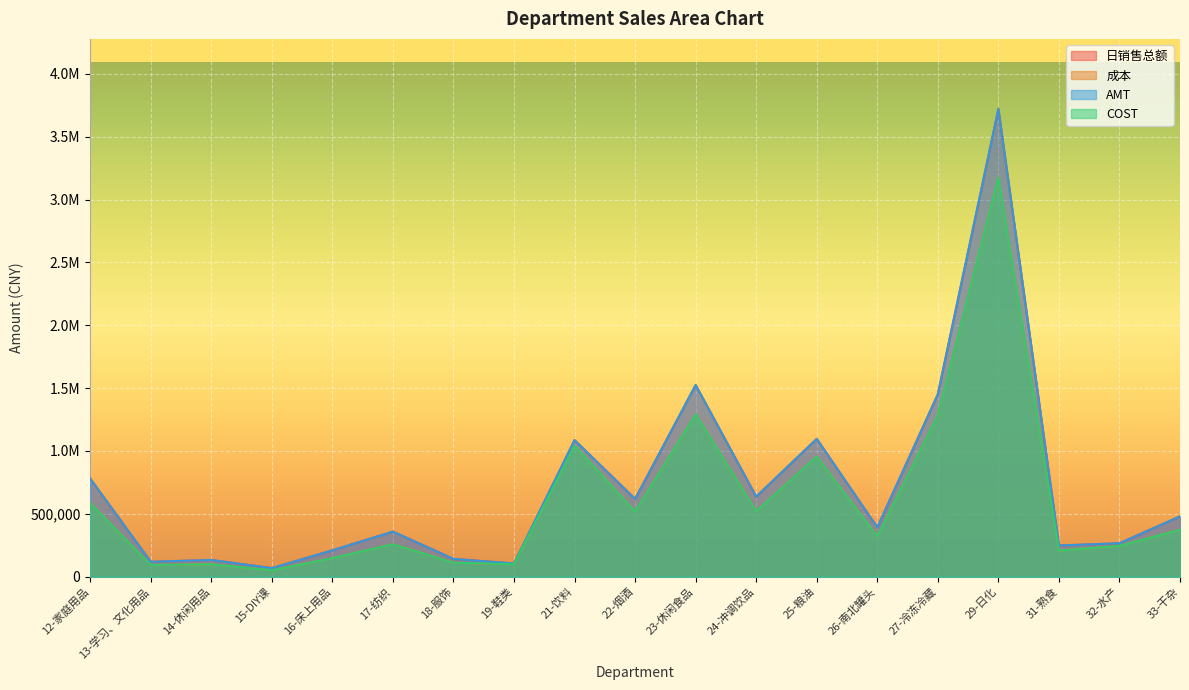

What position from the left is 17-纺织?

6